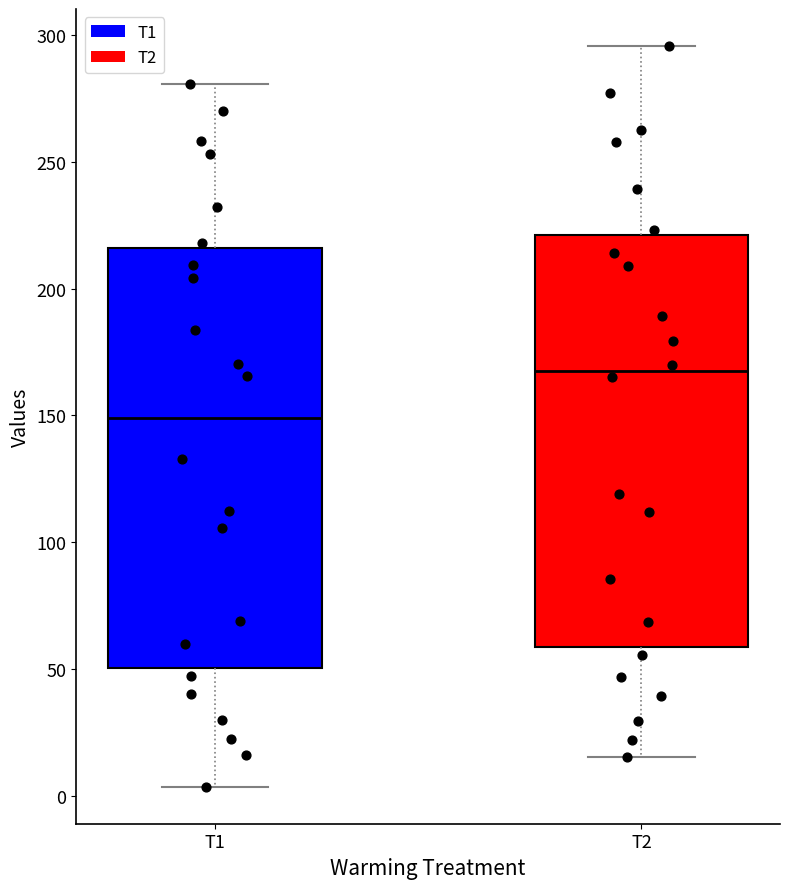

Reading left to right, transcribe this box plot: for each box, give where its median line is, the range the box spans, and where its two whiskers end, as read against the y-axis. The values are not printed on the chart, so give them approximately, as read against the axis.

T1: median 150, box 50 to 215, whiskers 5 to 280
T2: median 165, box 60 to 220, whiskers 15 to 295